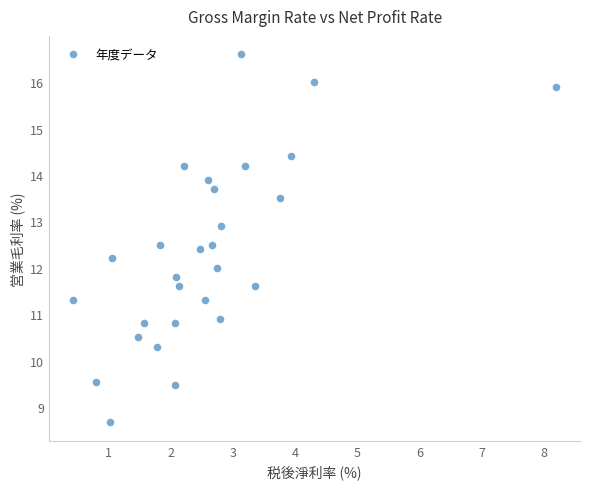

What is the range of X values (max minus min)?

7.7